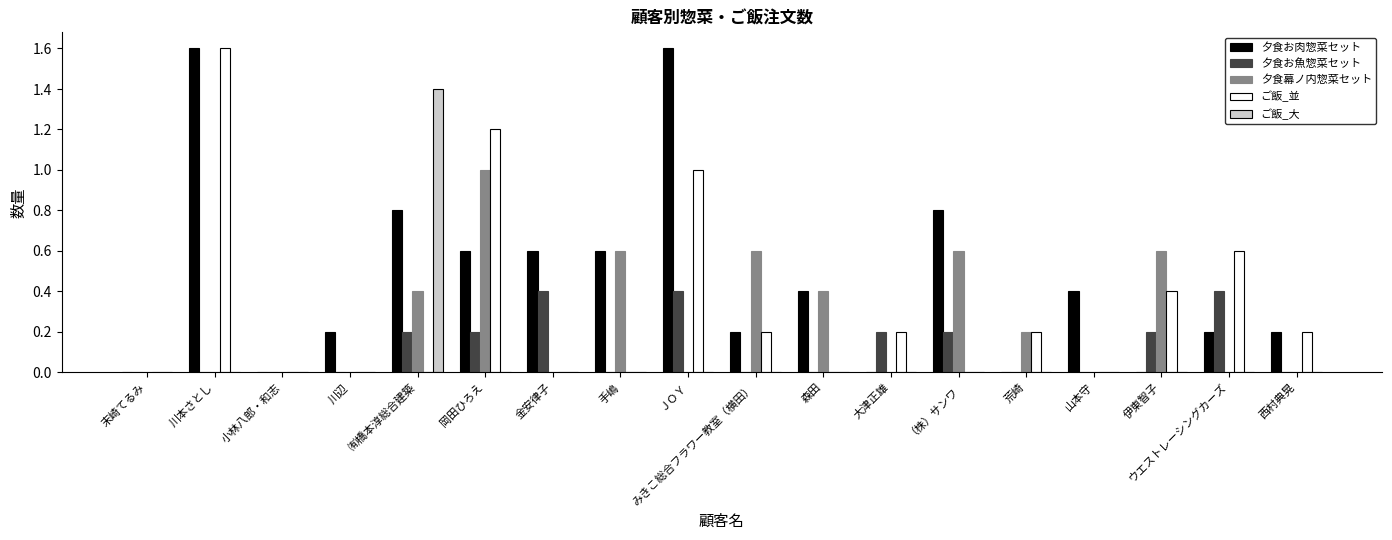

How many groups of bars are there?

18